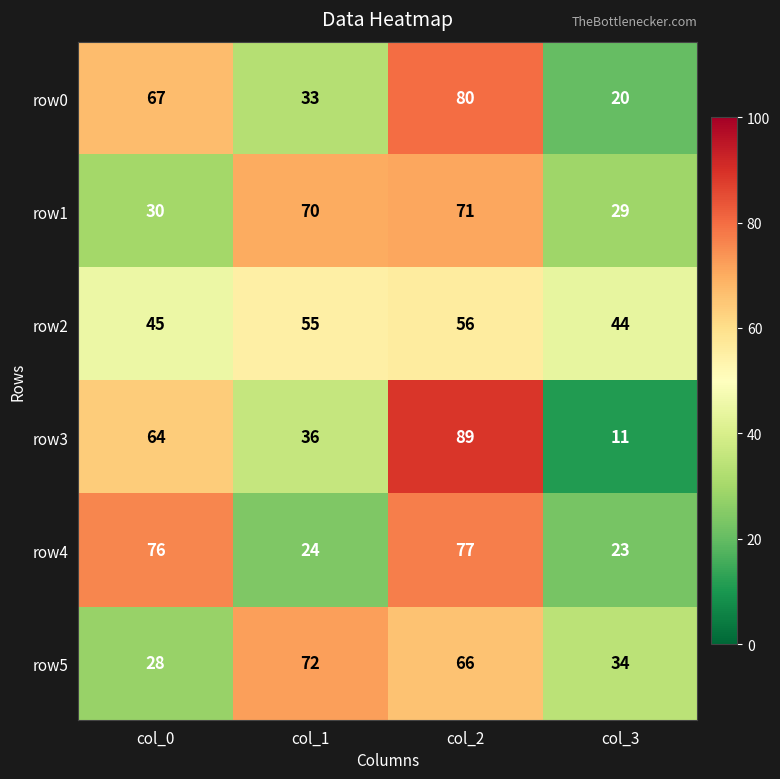

How many row5 values are between 34 and 72?

3